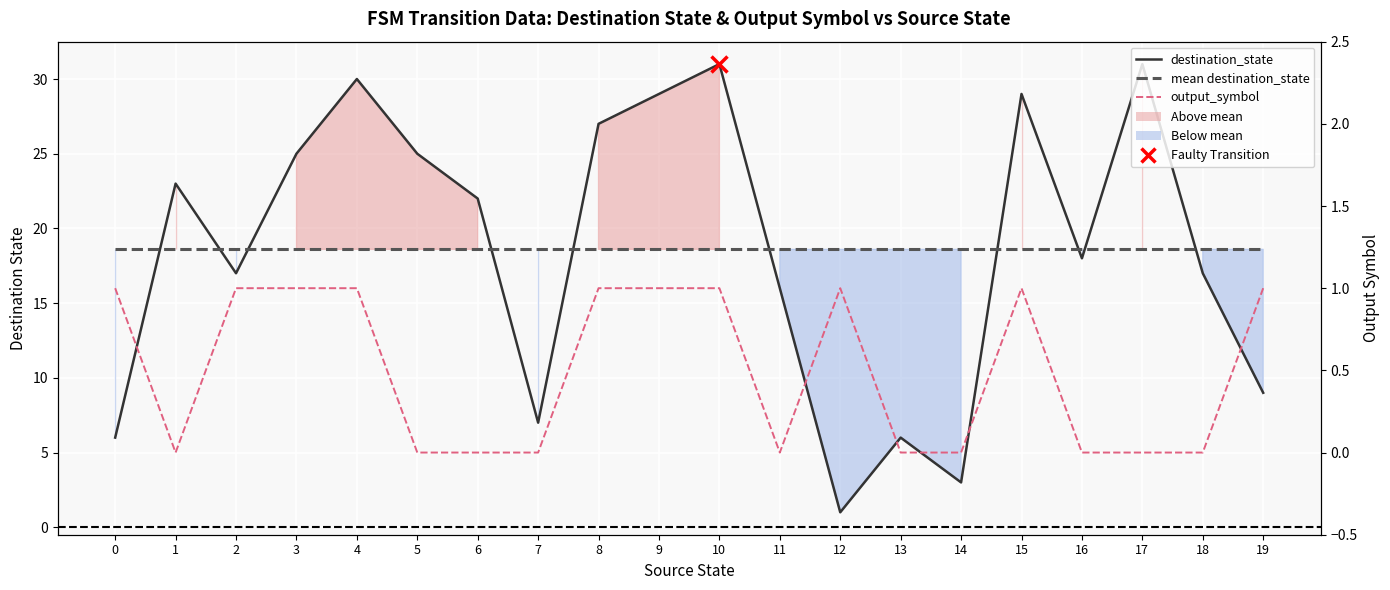

What are all the series names shown in the legend?

destination_state, mean destination_state, output_symbol